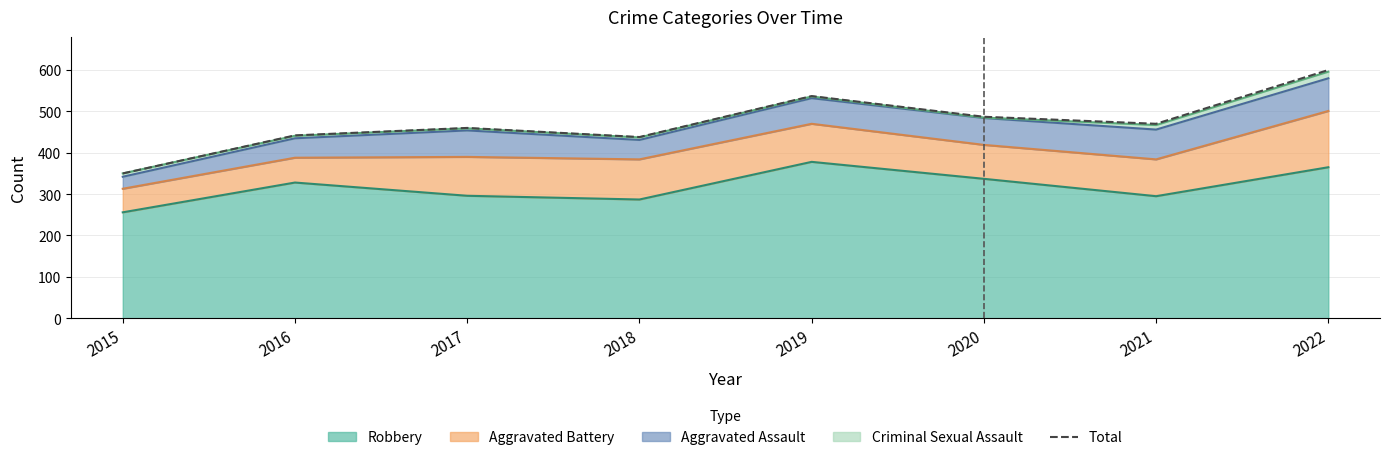

What is the difference between the values at 2015 and 2020?

137